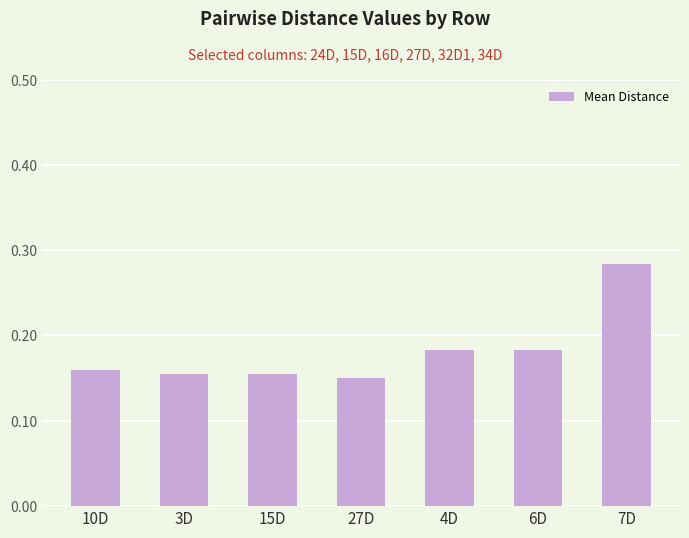

What is the sum of all values?

1.3